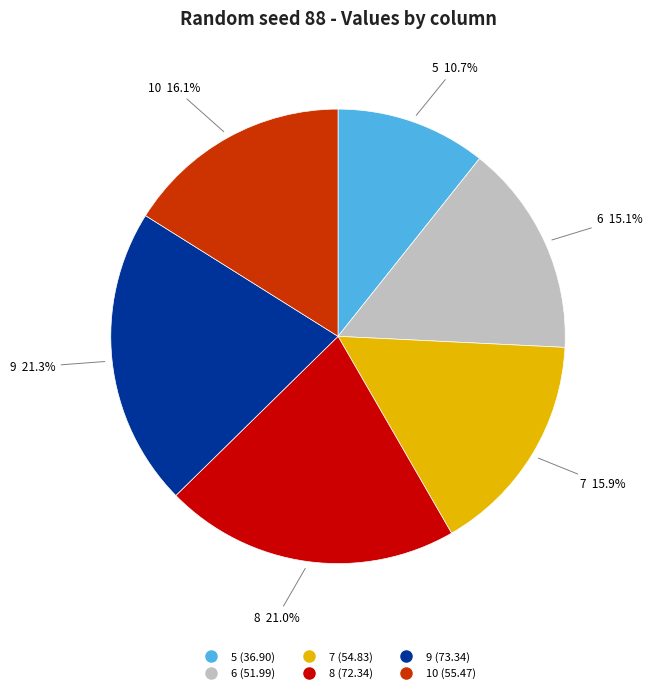

What percentage is the 7 slice, to the nearest percent?

16%